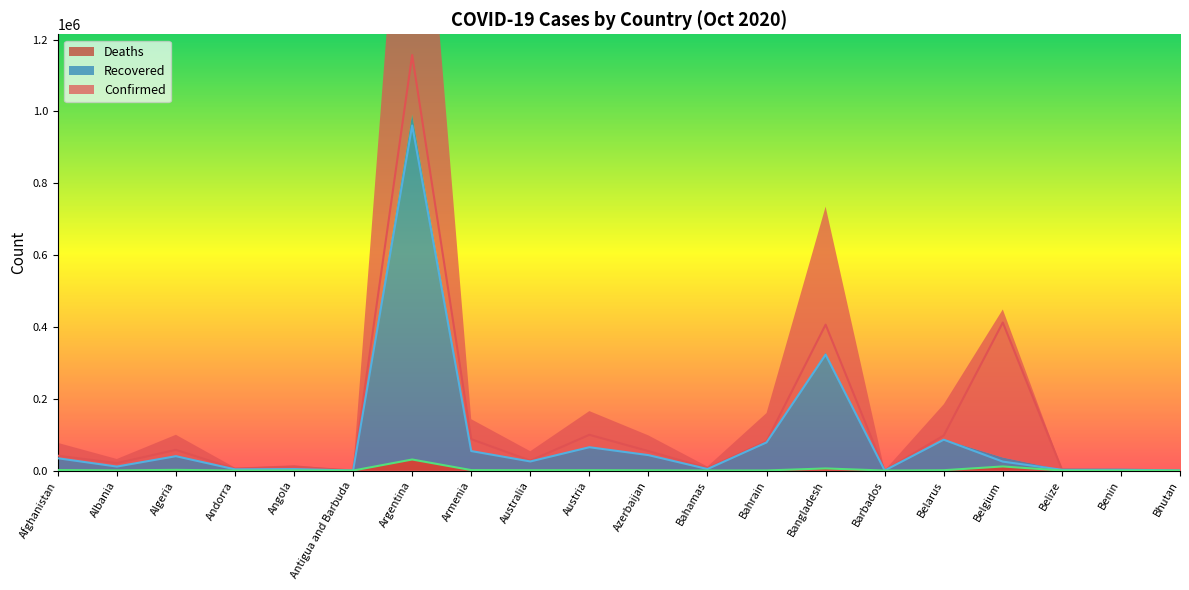

True or false: Recovered has more than 2 interior local peaks.

True